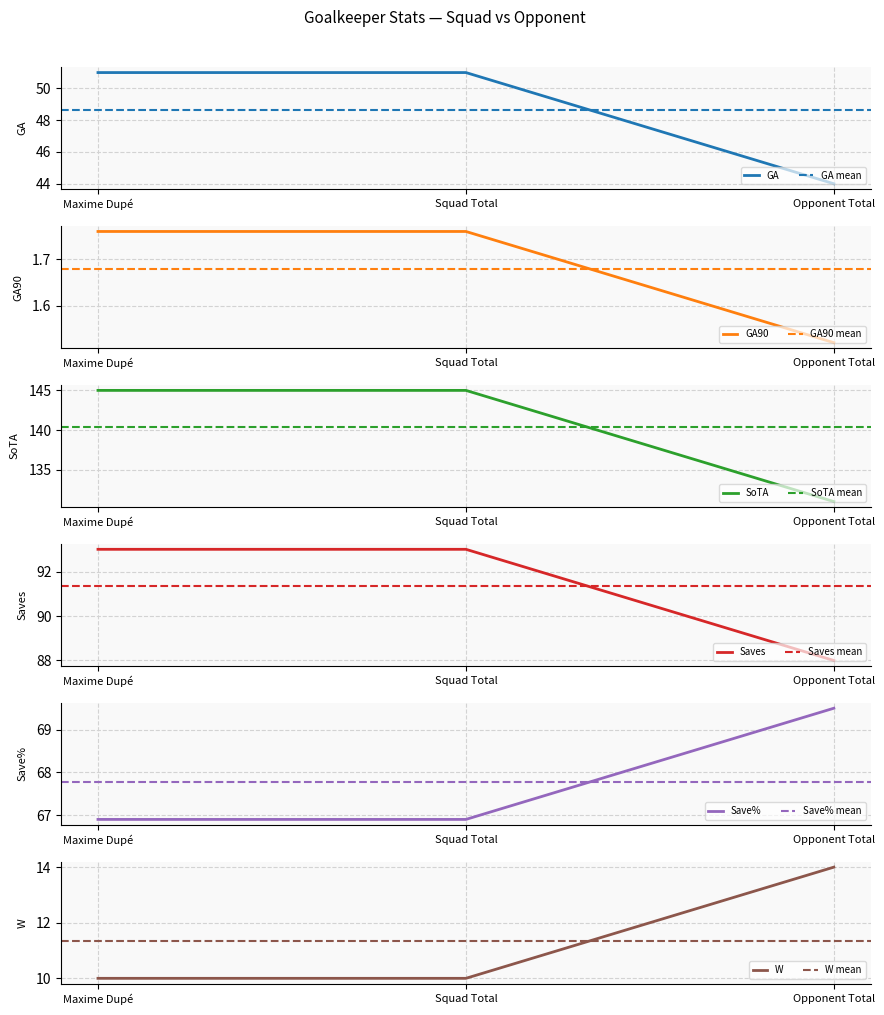

At which label is W closest to 12?

Maxime Dupé